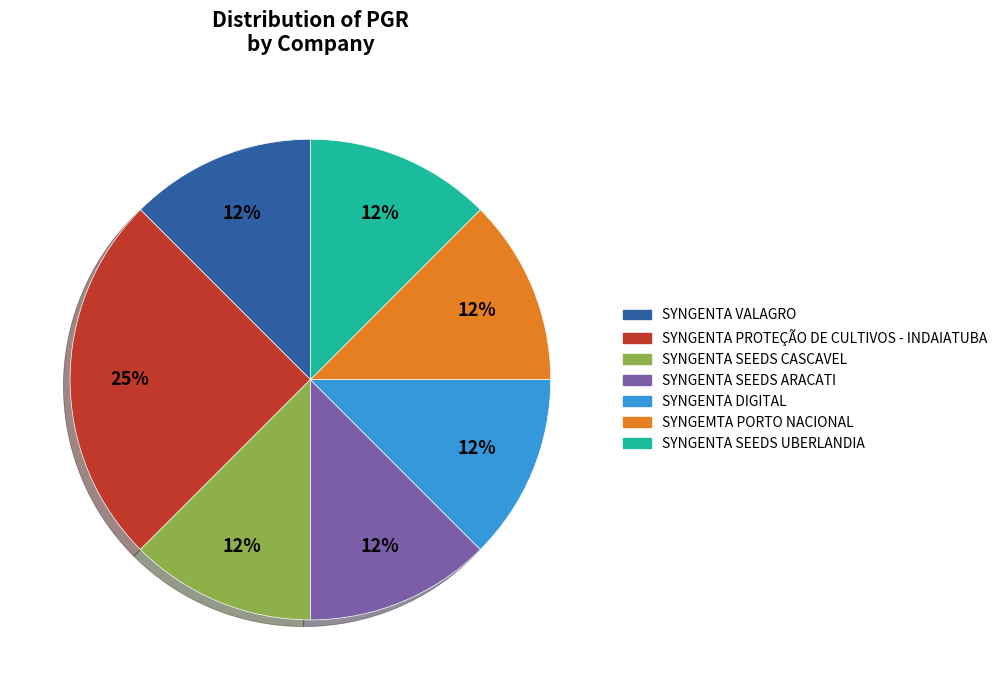

True or false: SYNGENTA PROTEÇÃO DE CULTIVOS - INDAIATUBA accounts for 25% of the total.

True